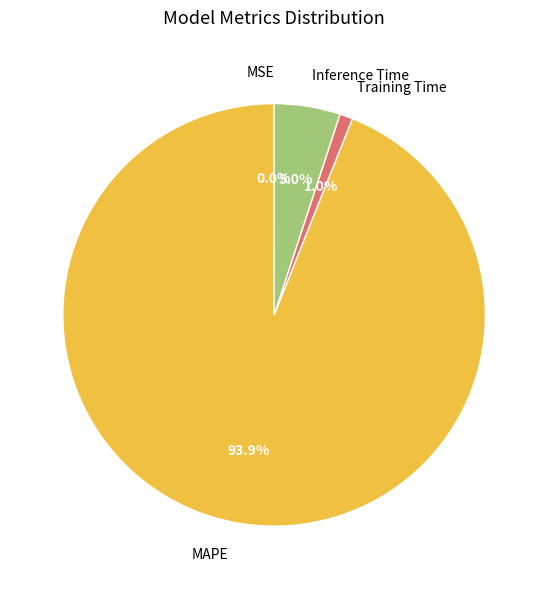

What is the change in value from Training Time to Inference Time?

+0.8